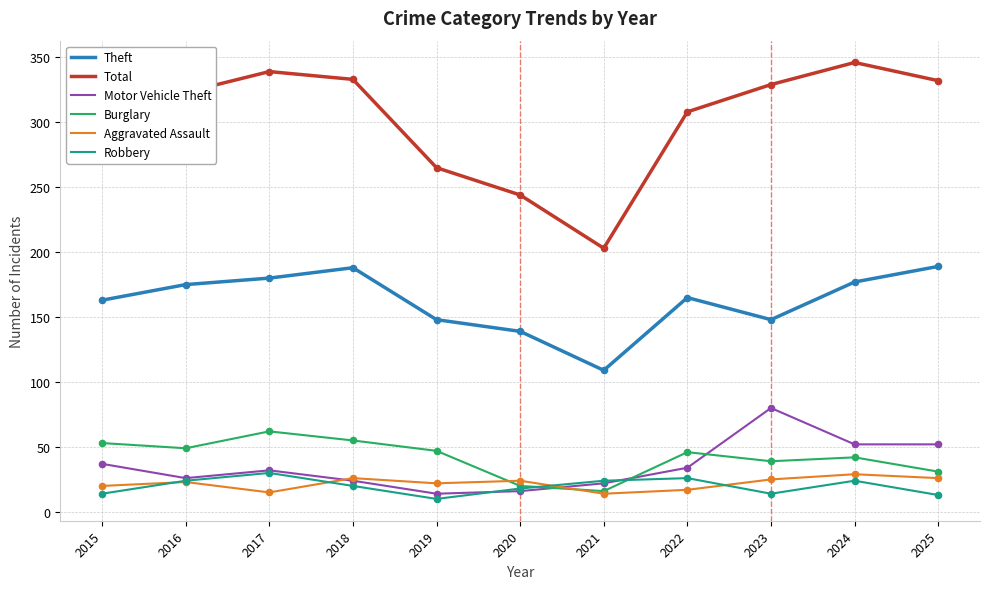

What is the total value across all series at 2021?

388